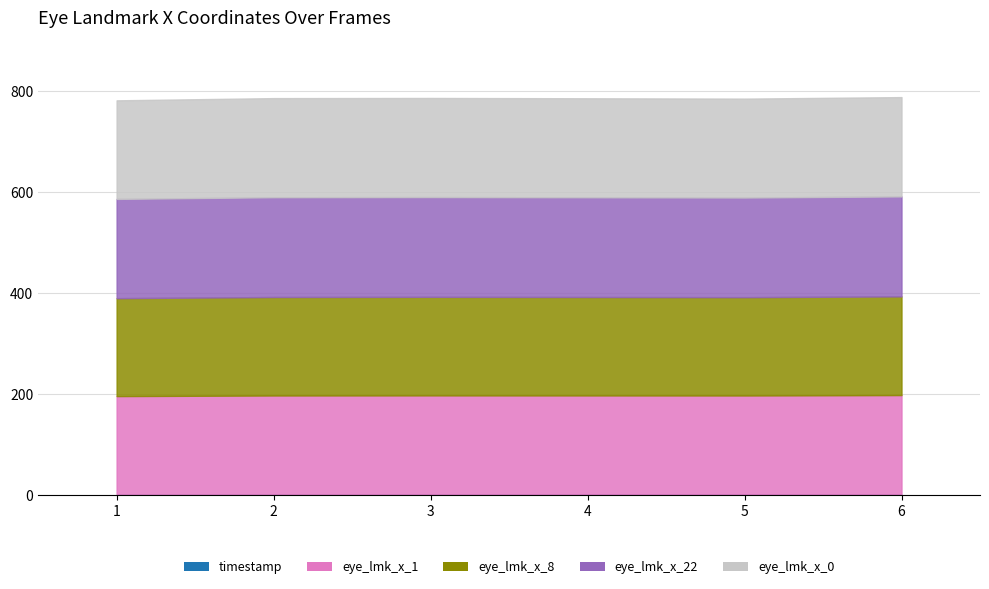

True or false: timestamp has more than 0 interior local peaks.

False